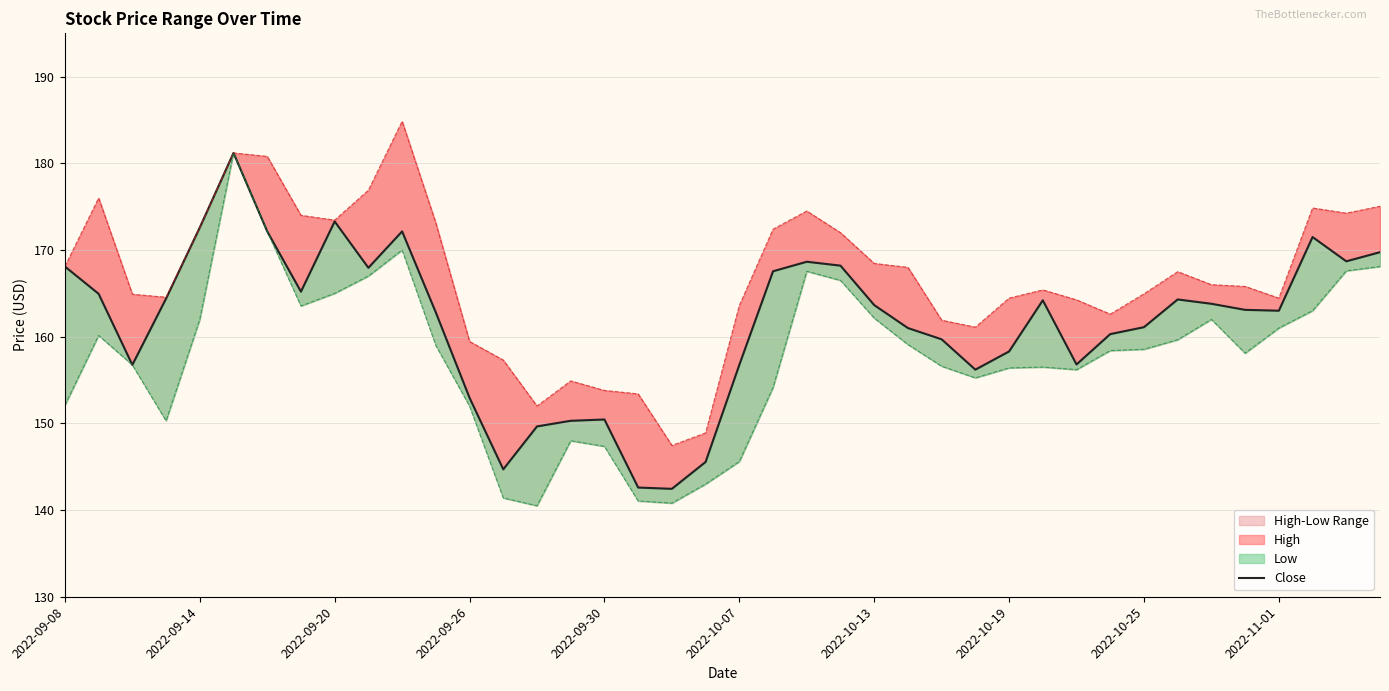

The chart shows a value of 88.9 at 2022-09-26. True or false?

False